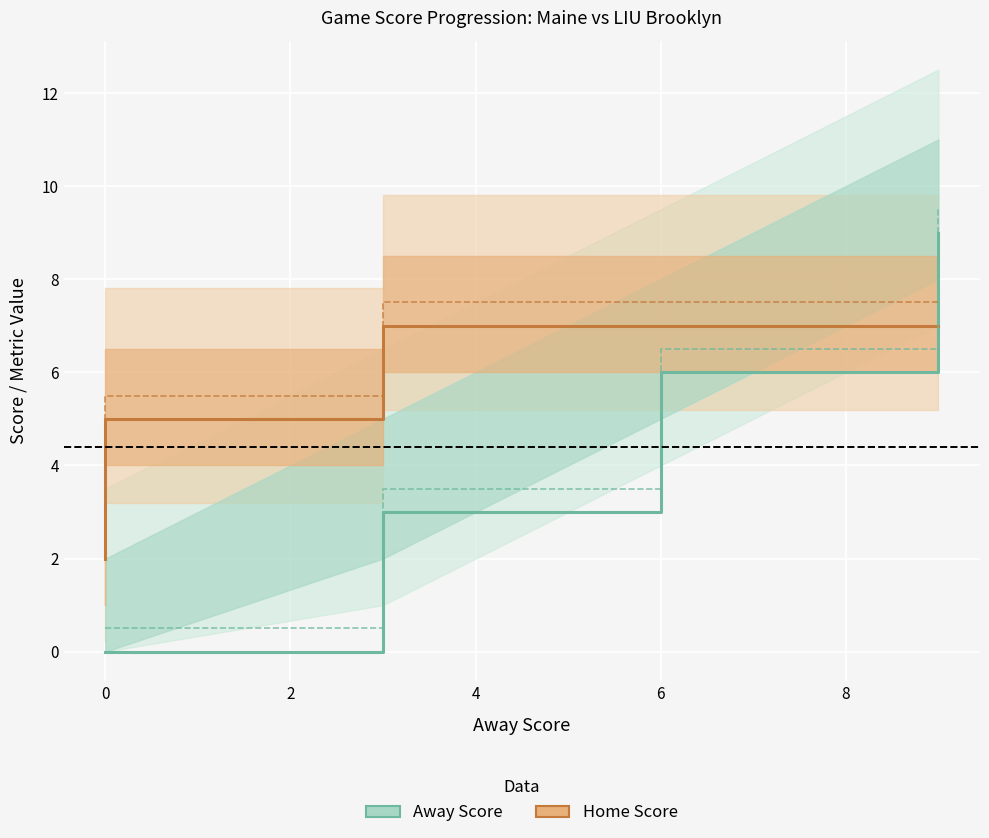

Is it true that Away Score equals 4 at 0?

False